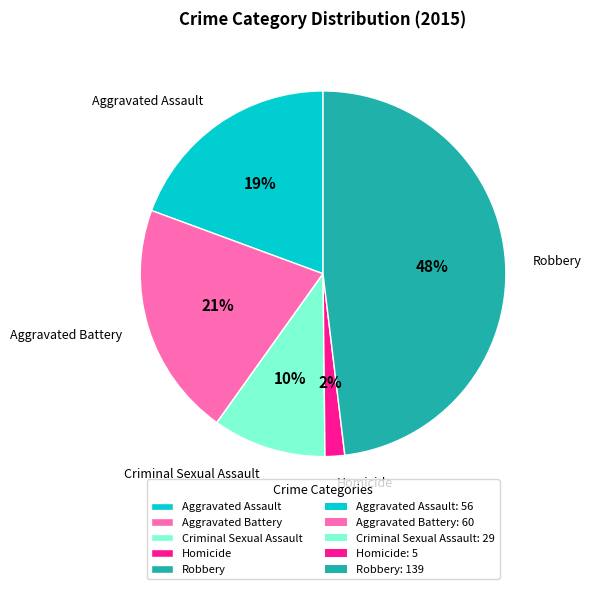

To the nearest percent, what is the difference between the Aggravated Assault and Robbery slice percentages?

29%